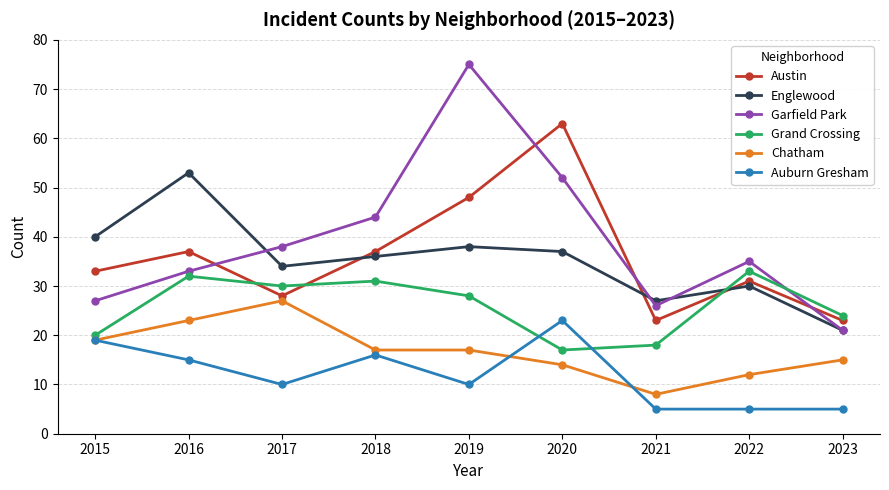

What is the difference between the Chatham values at 2020 and 2019?

3